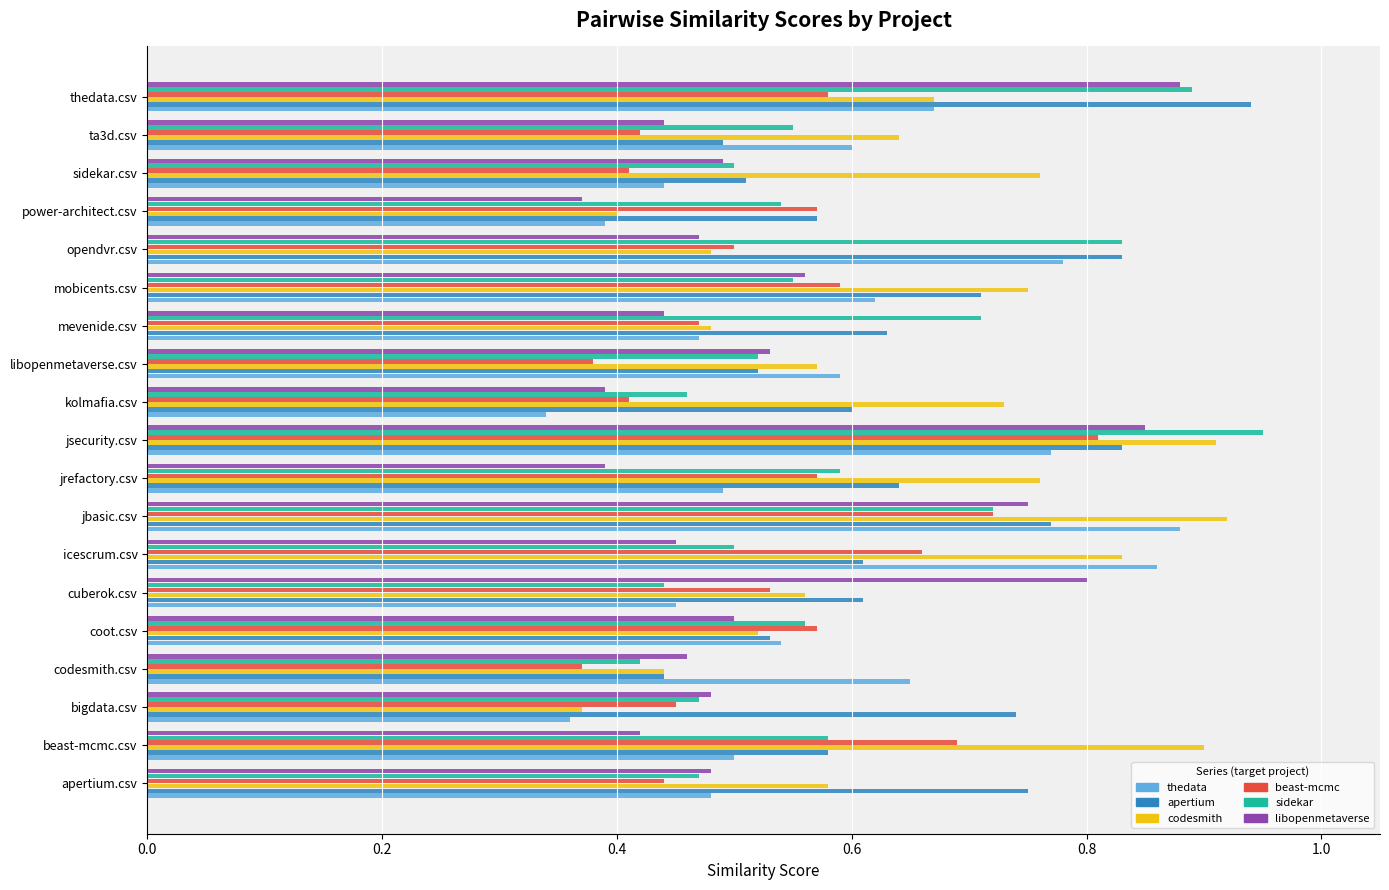

What is the sum of the apertium values at jrefactory.csv and opendvr.csv?

1.5